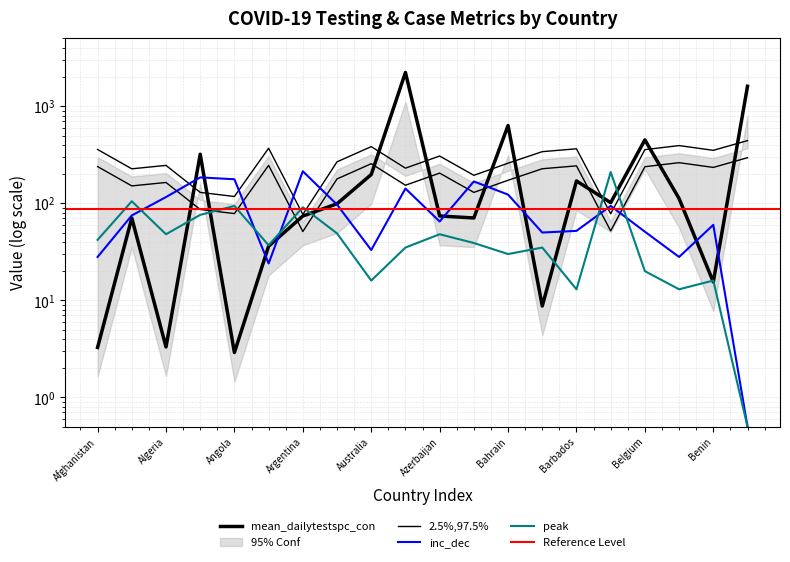

Reading left to right, list all the values displayed in this chart.

mean_dailytestspc_con: Afghanistan=3.3	Albania=70.5	Algeria=3.3	Andorra=320.6	Angola=2.9	Antigua & Barbuda=36.2	Argentina=73.9	Armenia=99.0	Australia=197.9	Austria=2230.5	Azerbaijan=74.0	Bahamas=70.6	Bahrain=633.6	Bangladesh=8.7	Barbados=170.0	Belarus=101.5	Belgium=450.5	Belize=111.9	Benin=15.5	Bermuda=1608.5
constant: Afghanistan=239.2	Albania=151.2	Algeria=164.0	Andorra=86.4	Angola=78.4	Antigua & Barbuda=246.4	Argentina=51.2	Armenia=178.4	Australia=256.0	Austria=153.6	Azerbaijan=204.8	Bahamas=129.6	Bahrain=172.8	Bangladesh=227.2	Barbados=243.2	Belarus=52.0	Belgium=238.4	Belize=262.4	Benin=234.4	Bermuda=295.2
inc_dec: Afghanistan=28.0	Albania=75.0	Algeria=116.0	Andorra=185.0	Angola=177.0	Antigua & Barbuda=24.0	Argentina=214.0	Armenia=97.0	Australia=33.0	Austria=142.0	Azerbaijan=65.0	Bahamas=168.0	Bahrain=123.0	Bangladesh=50.0	Barbados=52.0	Belarus=94.0	Belgium=51.0	Belize=28.0	Benin=60.0	Bermuda=0.5
peak: Afghanistan=42.0	Albania=105.0	Algeria=48.0	Andorra=76.0	Angola=94.0	Antigua & Barbuda=37.0	Argentina=91.0	Armenia=49.0	Australia=16.0	Austria=35.0	Azerbaijan=48.0	Bahamas=39.0	Bahrain=30.0	Bangladesh=35.0	Barbados=13.0	Belarus=210.0	Belgium=20.0	Belize=13.0	Benin=16.0	Bermuda=0.5